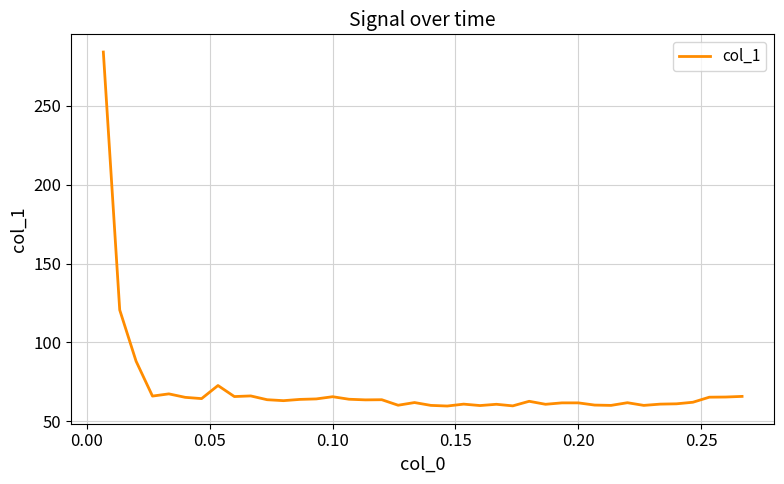

True or false: the data has more than 0 interior local peaks.

True